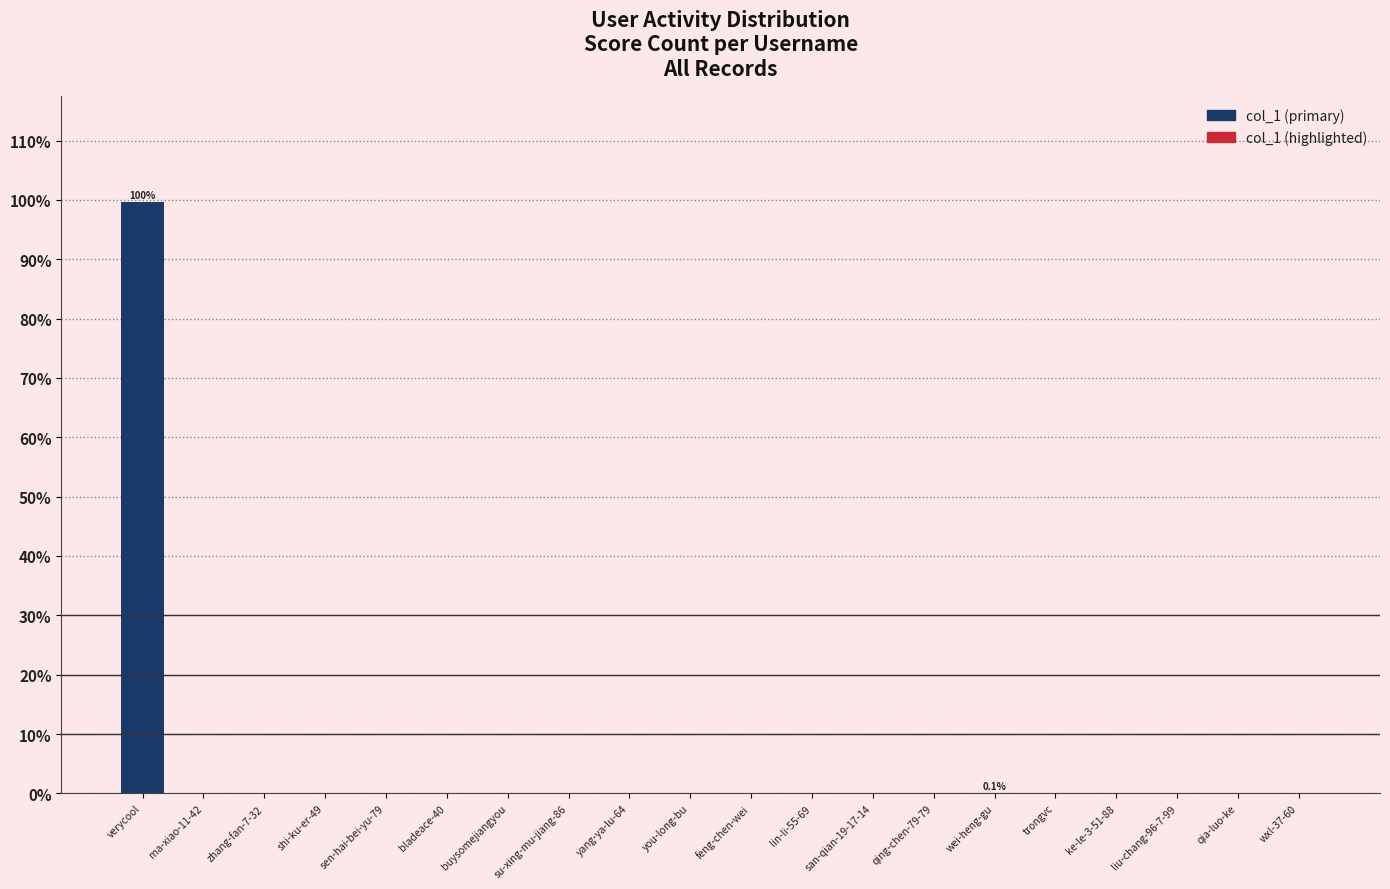

Are the bars horizontal?

No